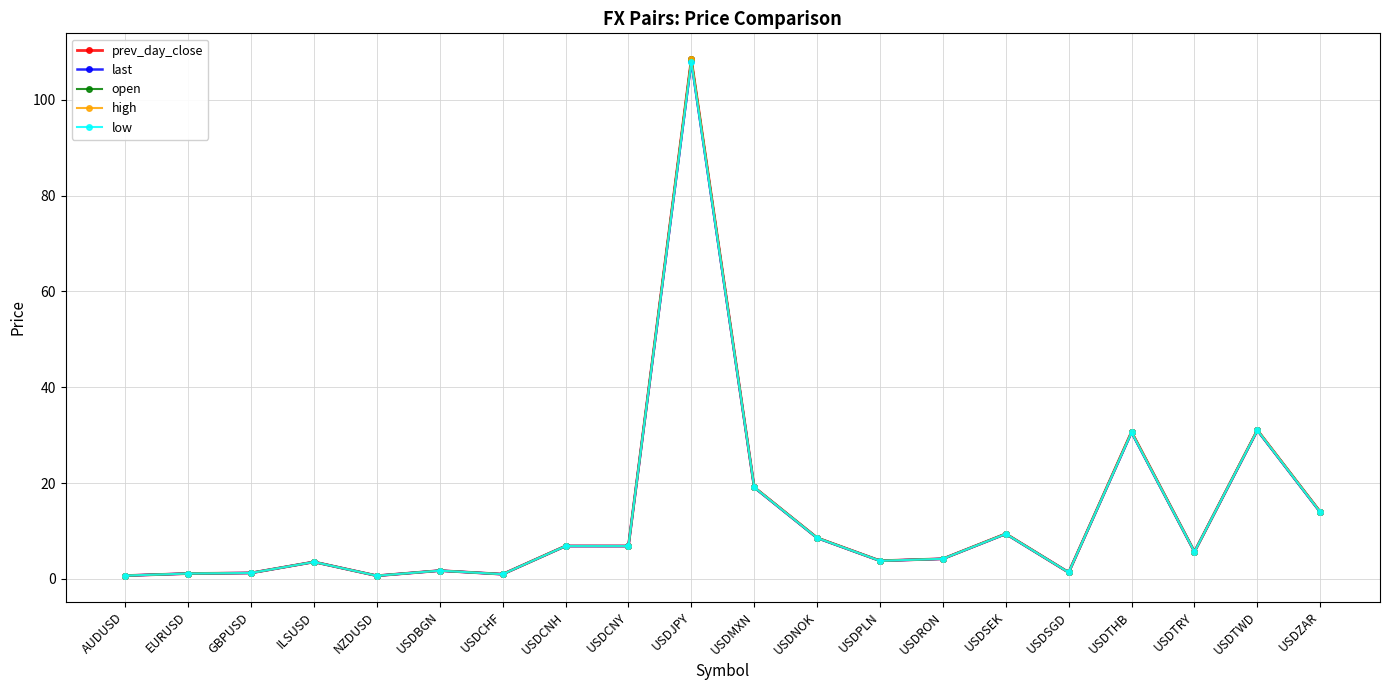

True or false: low and high intersect in this chart.

False